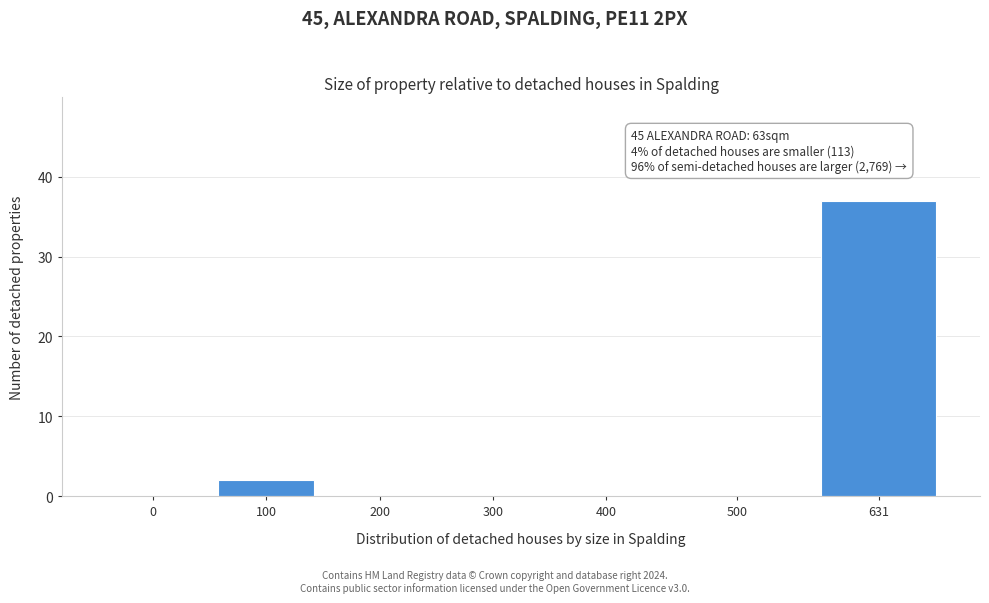

Reading left to right, what are all the values shown in this chart?

0=0	100=2	200=0	300=0	400=0	500=0	631=37